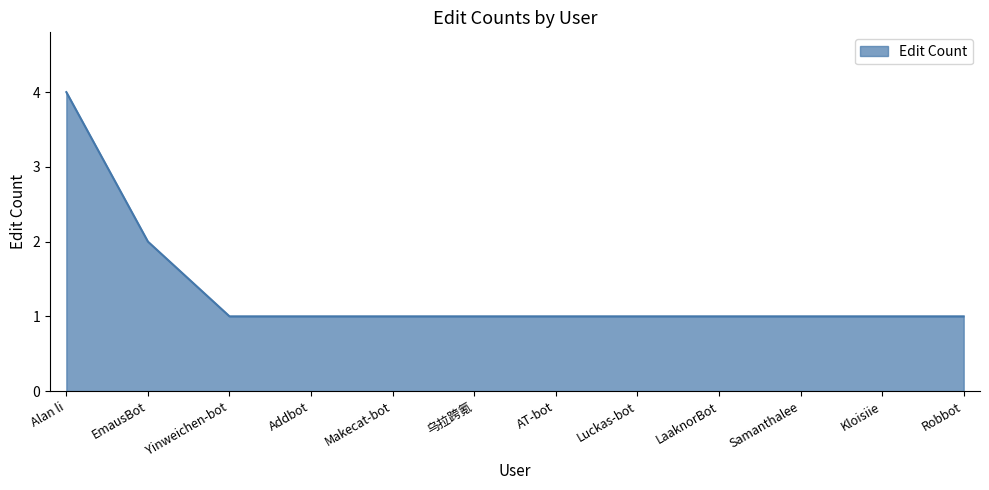

How many lines are shown in the chart?

1